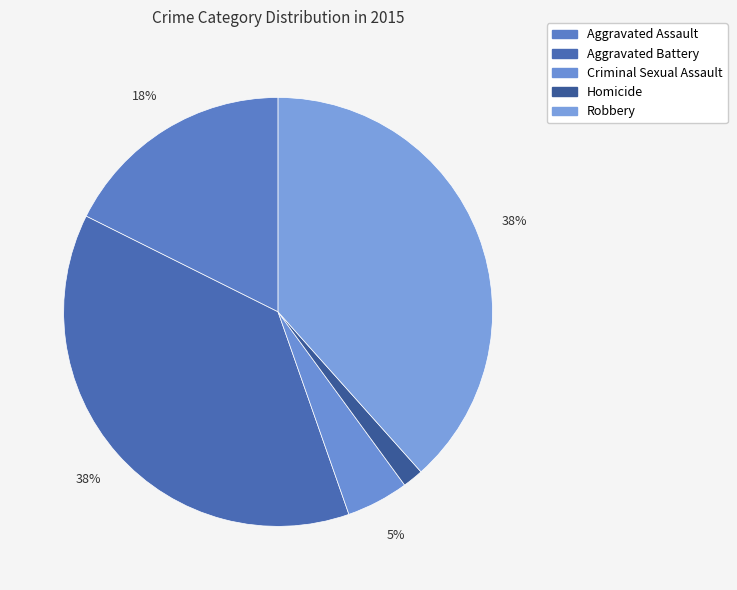

Rank the categories by value from lowest to highest.

Homicide, Criminal Sexual Assault, Aggravated Assault, Aggravated Battery, Robbery